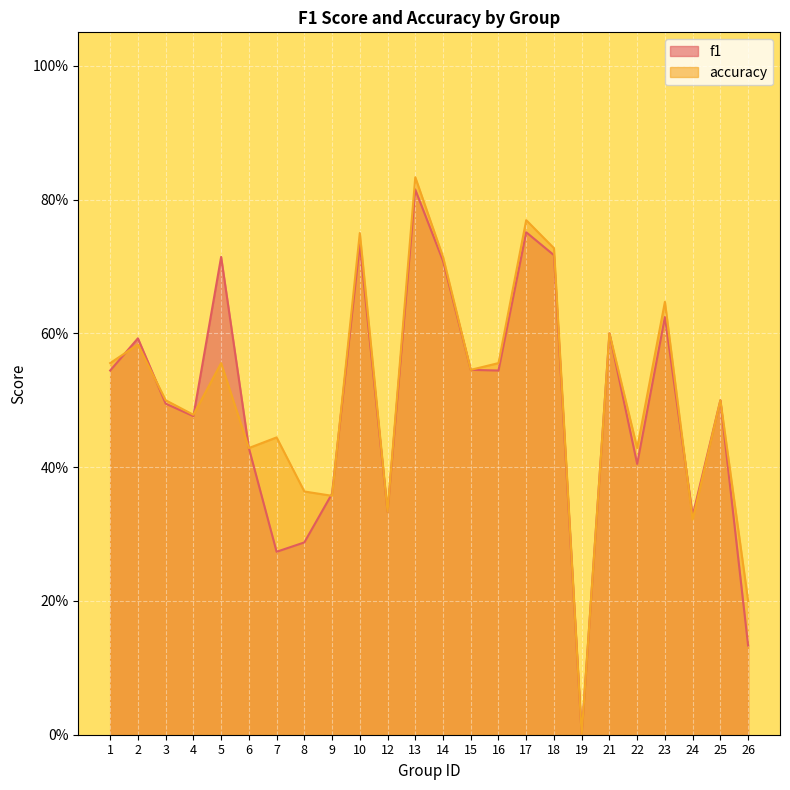

Rank the series by their maximum value, from highest to lowest.

accuracy, f1